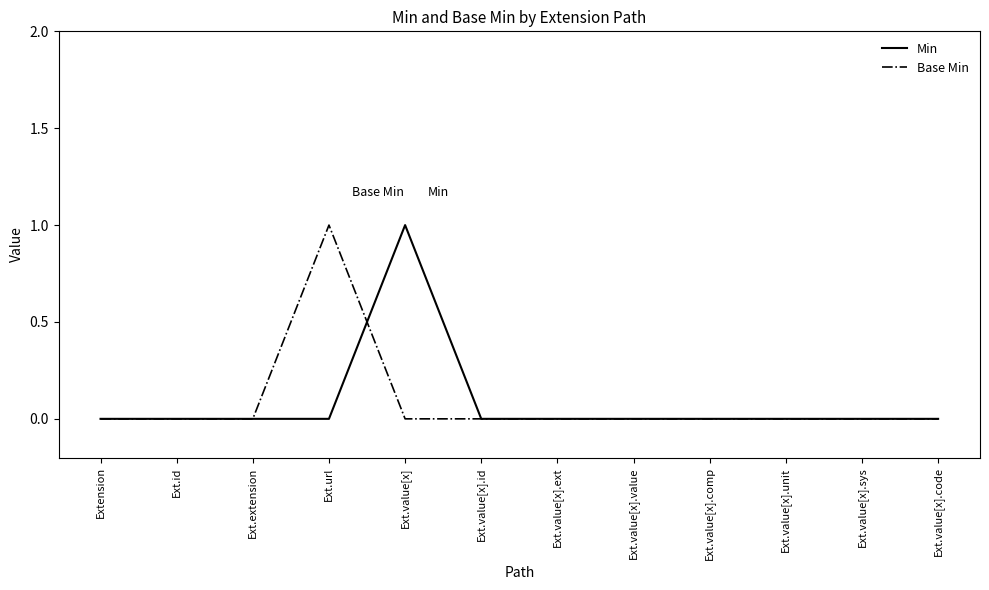

Which category has the highest value in the Min series?

Ext.value[x]